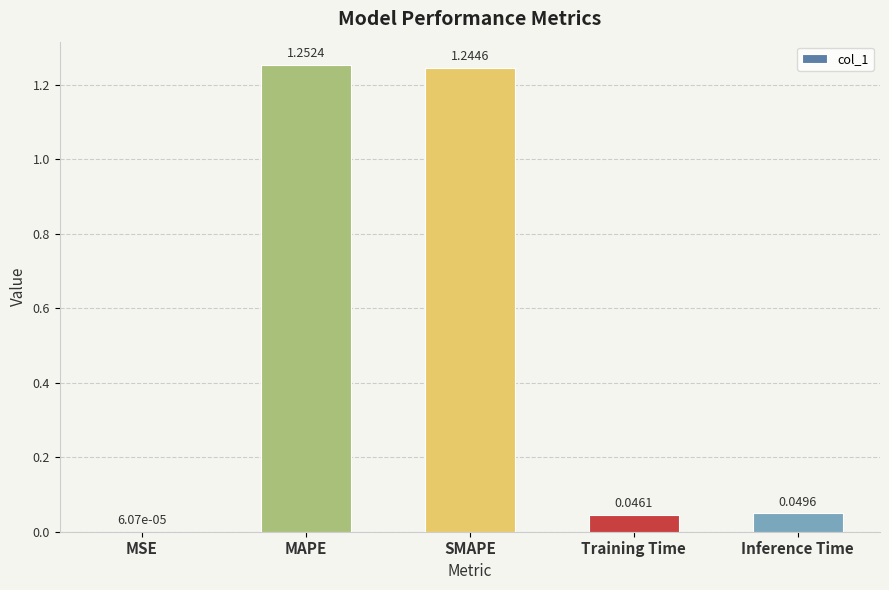

Which label corresponds to the largest value in the chart?

MAPE